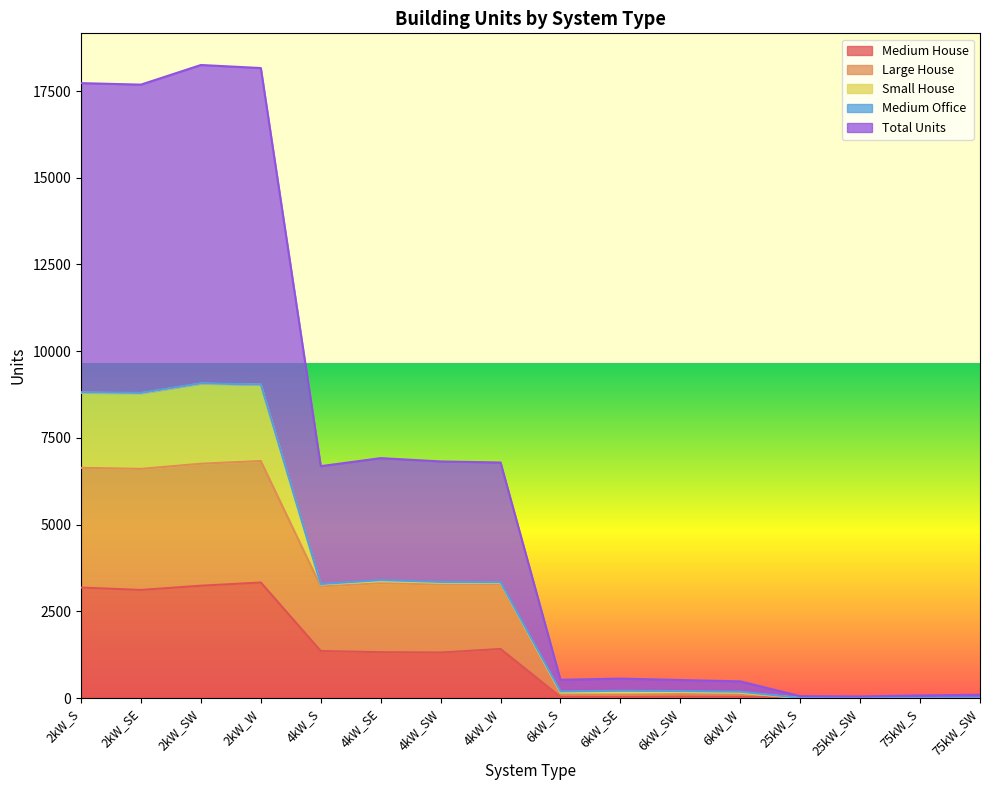

Does the chart display data point markers on the line(s)?

No